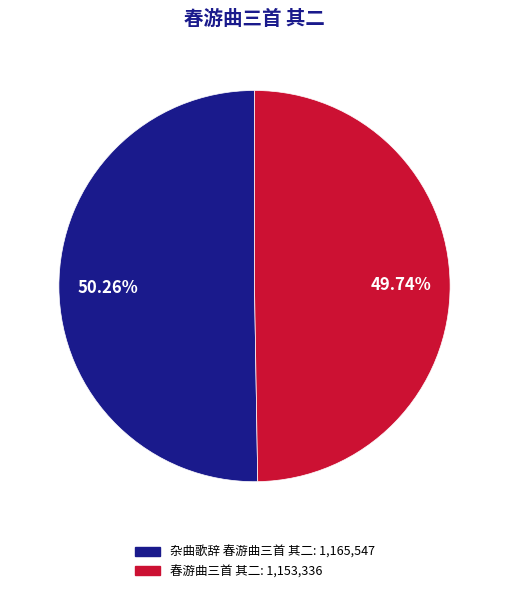

How many segments does this pie chart have?

2